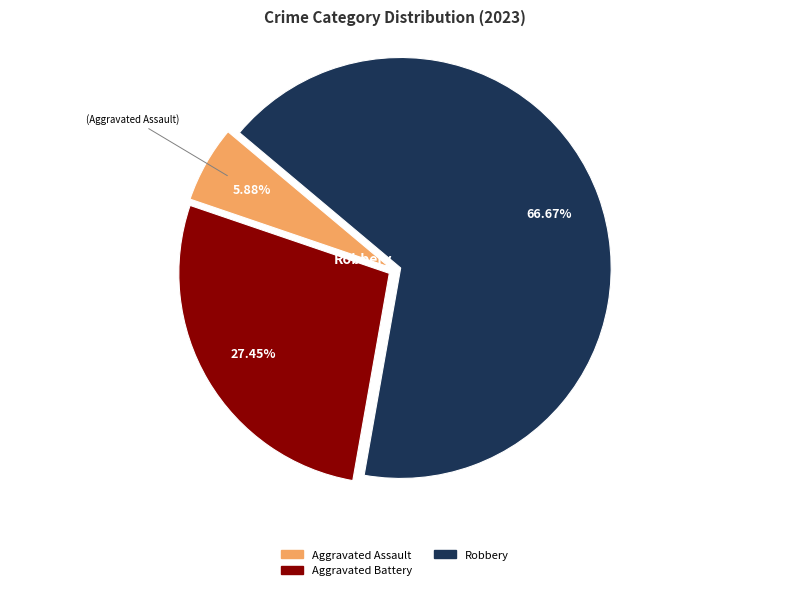

Is there any slice that represents more than half of the pie?

Yes